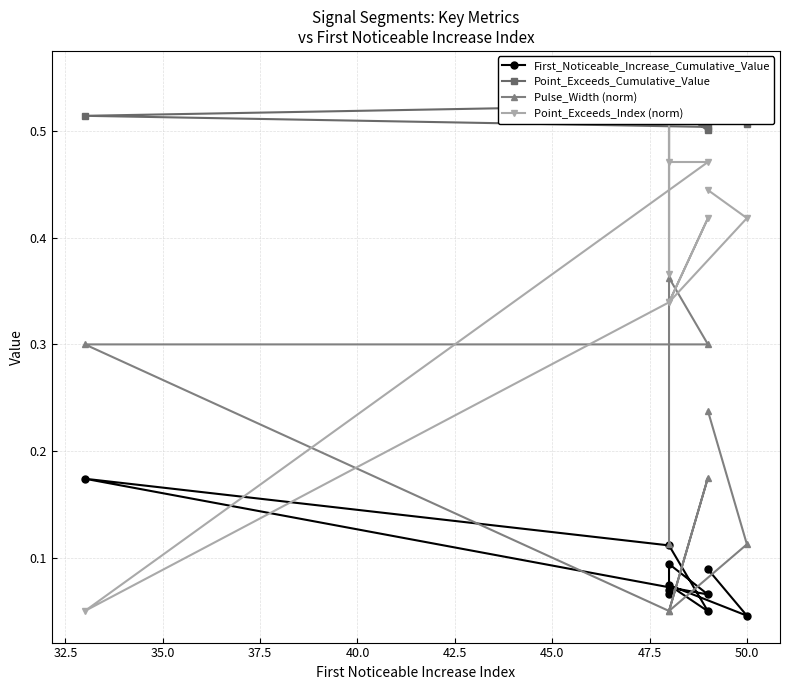

What is the label of the 2nd point from the right?

50.0